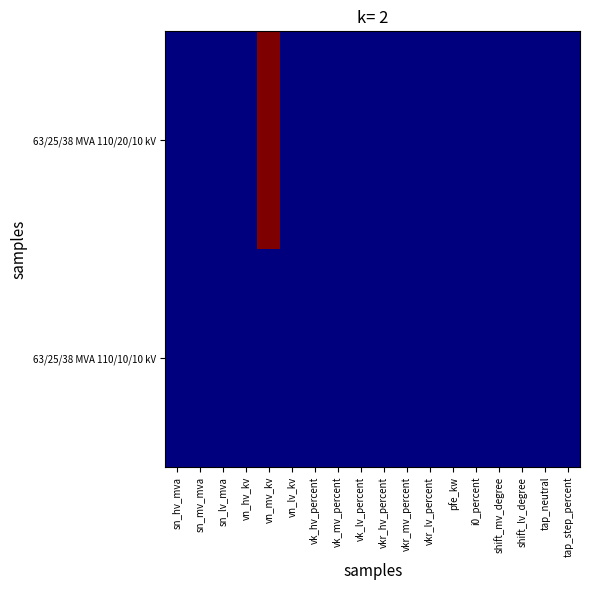

Which series has the largest total across all categories?

63/25/38 MVA 110/20/10 kV